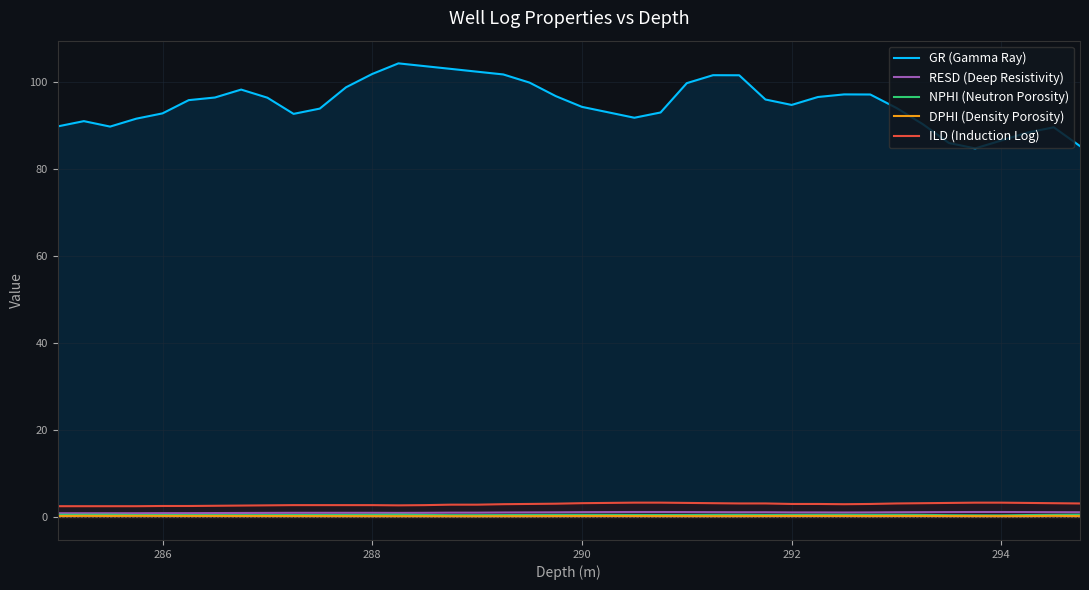

True or false: ILD (Induction Log) and DPHI (Density Porosity) intersect in this chart.

False